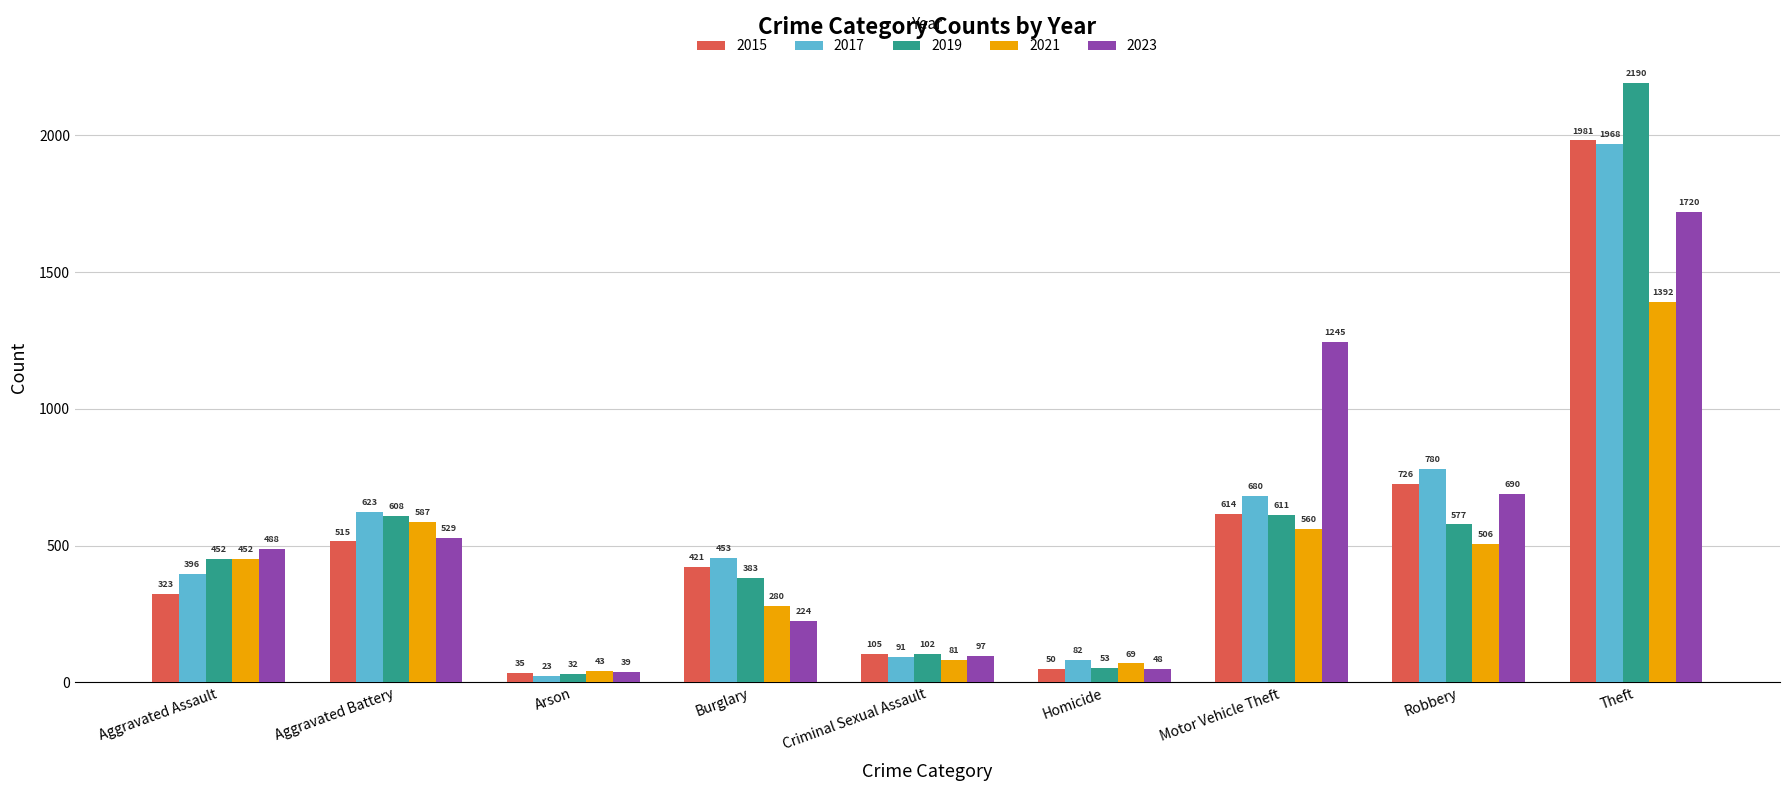

What is the total value across all series at Arson?

172